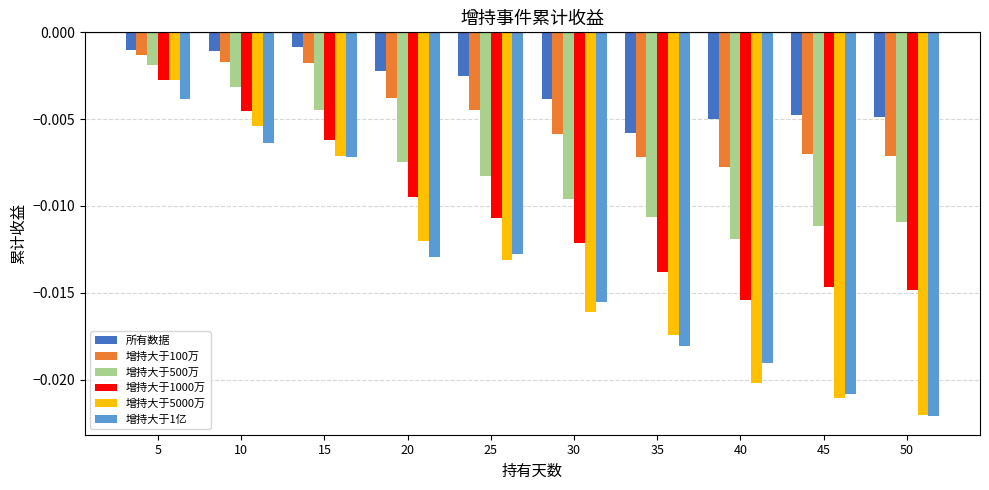

Where is 增持大于500万 nearest to the value 0?

5